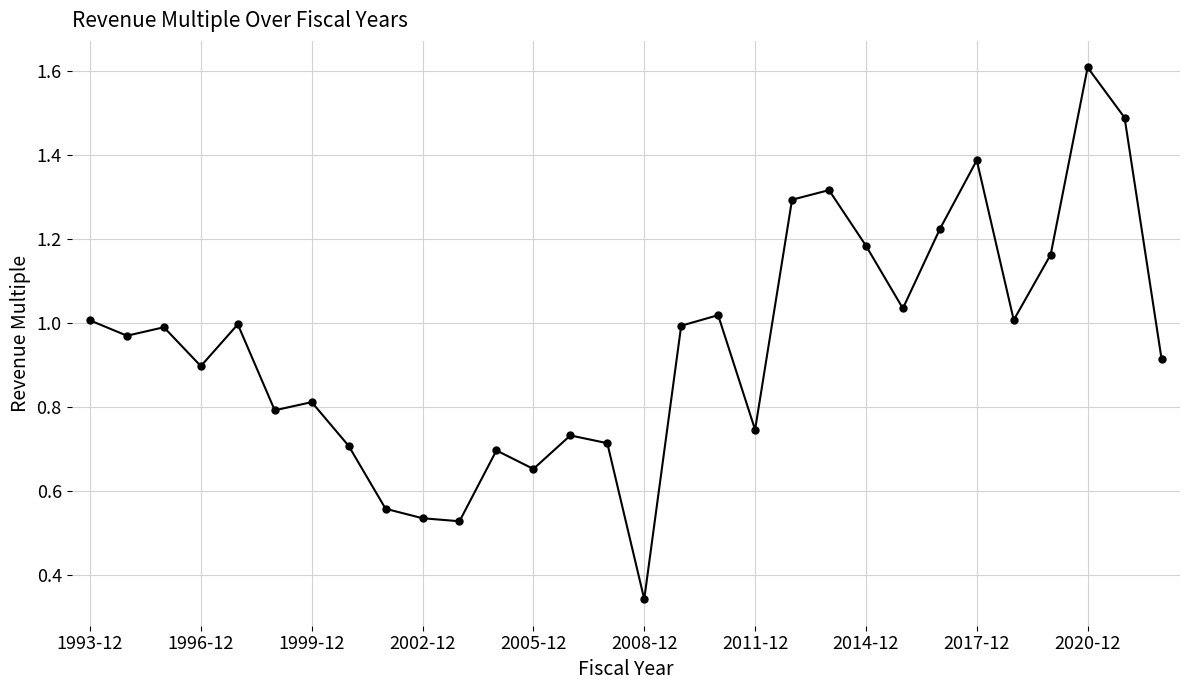

What is the greatest value displayed?

1.6